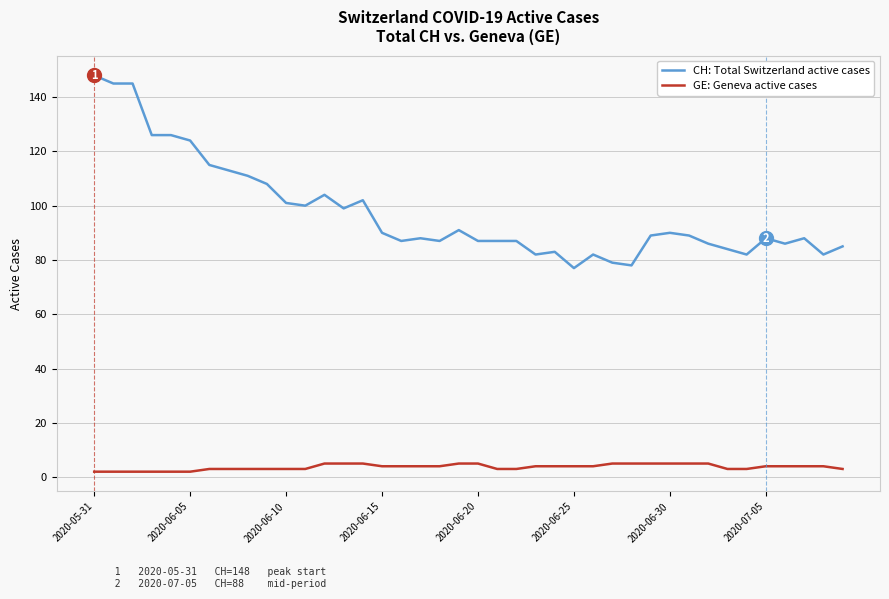

Rank the series by their maximum value, from highest to lowest.

CH: Total Switzerland active cases, GE: Geneva active cases